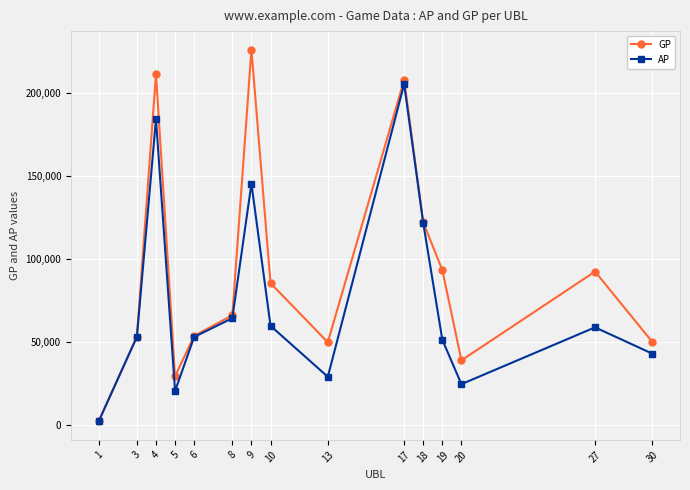

Which series has the widest spread of values?

GP